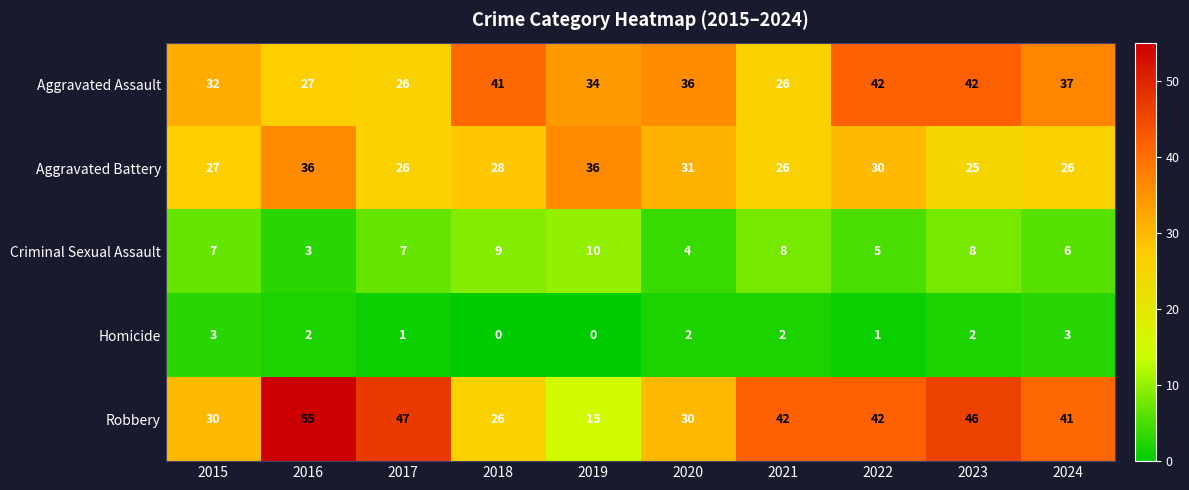

What is the greatest value displayed?

55